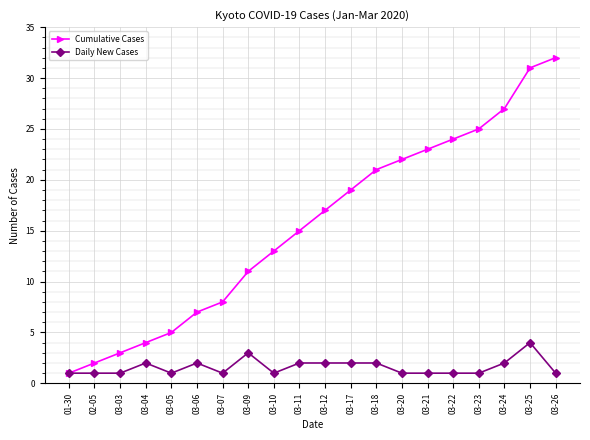

What is the difference between the Cumulative Cases values at 03-20 and 03-03?

19